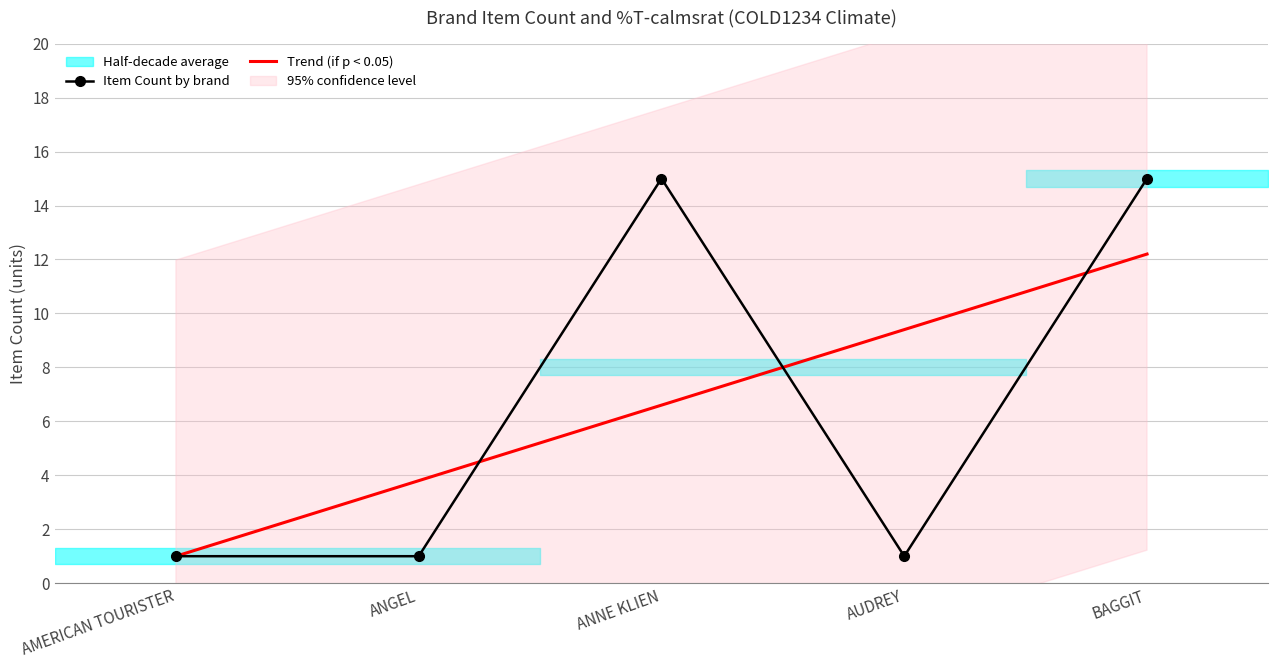

Reading left to right, list all the values displayed in this chart.

Item Count by brand: AMERICAN TOURISTER=1.0	ANGEL=1.0	ANNE KLIEN=15.0	AUDREY=1.0	BAGGIT=15.0
Trend (if p < 0.05): AMERICAN TOURISTER=1.0	ANGEL=3.8	ANNE KLIEN=6.6	AUDREY=9.4	BAGGIT=12.2